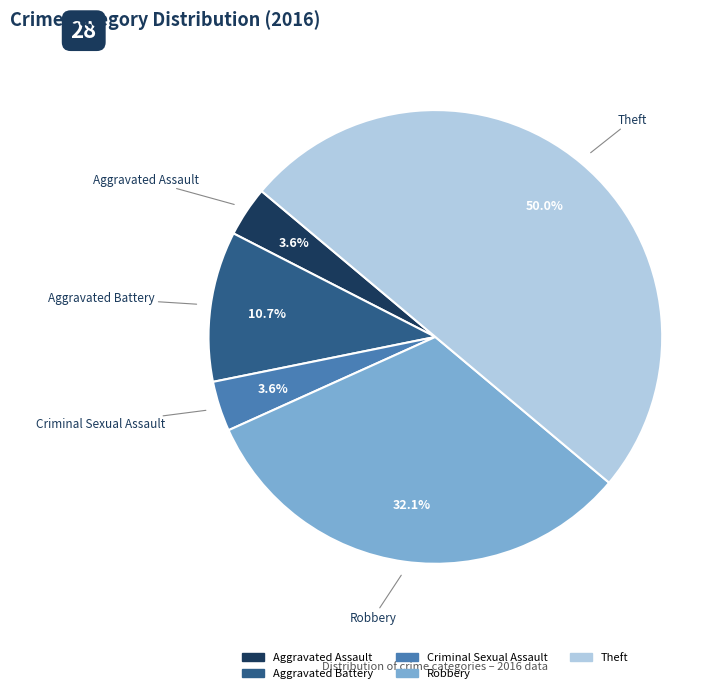

Does Robbery represent more than half of the total?

No